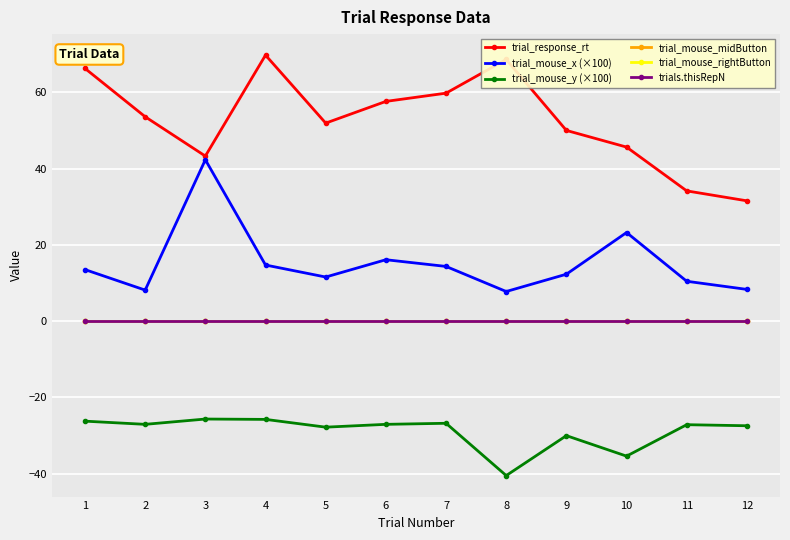

Reading left to right, list all the values displayed in this chart.

trial_response_rt: 66.2	53.6	43.3	69.7	51.9	57.6	59.8	68.6	50.0	45.6	34.2	31.5
trial_mouse_x (×100): 13.5	8.1	42.3	14.7	11.6	16.1	14.4	7.8	12.3	23.2	10.5	8.3
trial_mouse_y (×100): -26.2	-27.0	-25.6	-25.7	-27.8	-27.0	-26.8	-40.5	-30.0	-35.4	-27.1	-27.4
trial_mouse_midButton: 0.0	0.0	0.0	0.0	0.0	0.0	0.0	0.0	0.0	0.0	0.0	0.0
trial_mouse_rightButton: 0.0	0.0	0.0	0.0	0.0	0.0	0.0	0.0	0.0	0.0	0.0	0.0
trials.thisRepN: 0.0	0.0	0.0	0.0	0.0	0.0	0.0	0.0	0.0	0.0	0.0	0.0